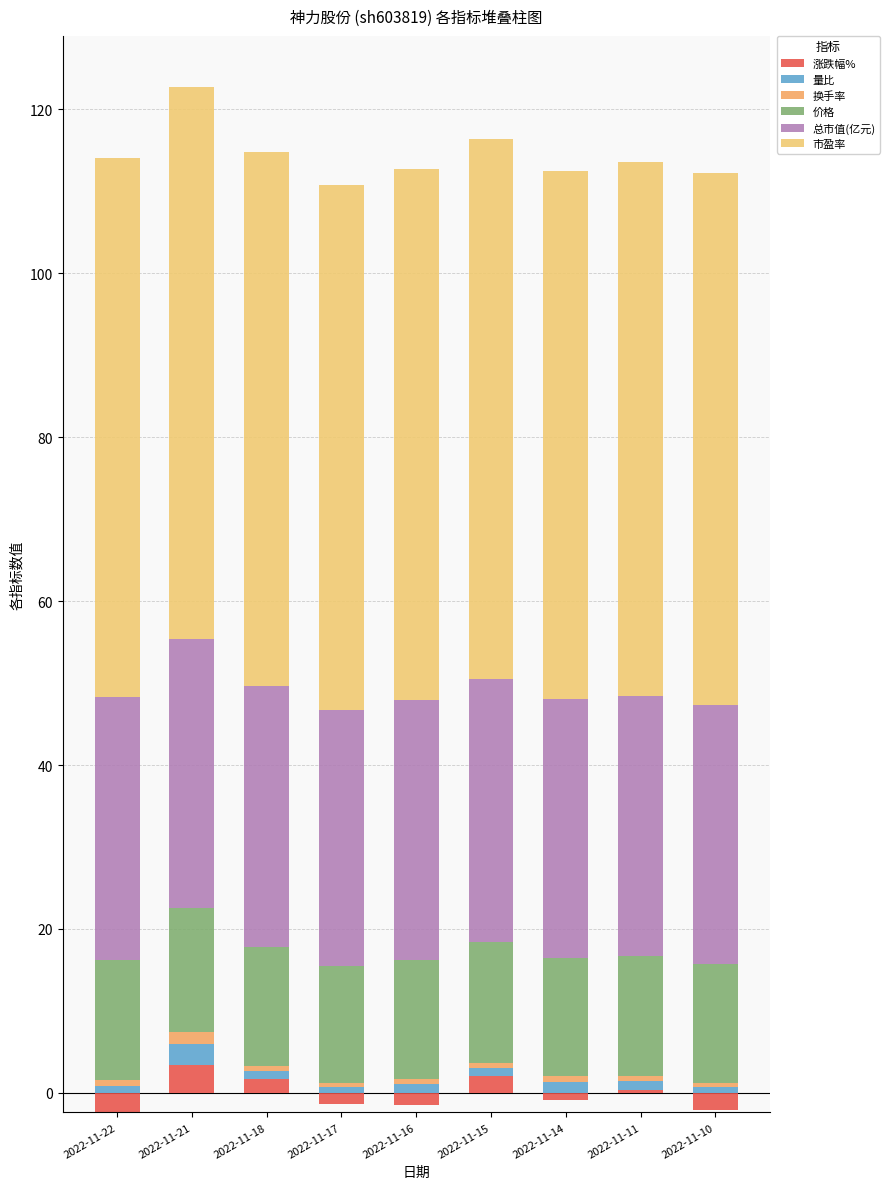

At which label does 量比 first exceed 1?

2022-11-21